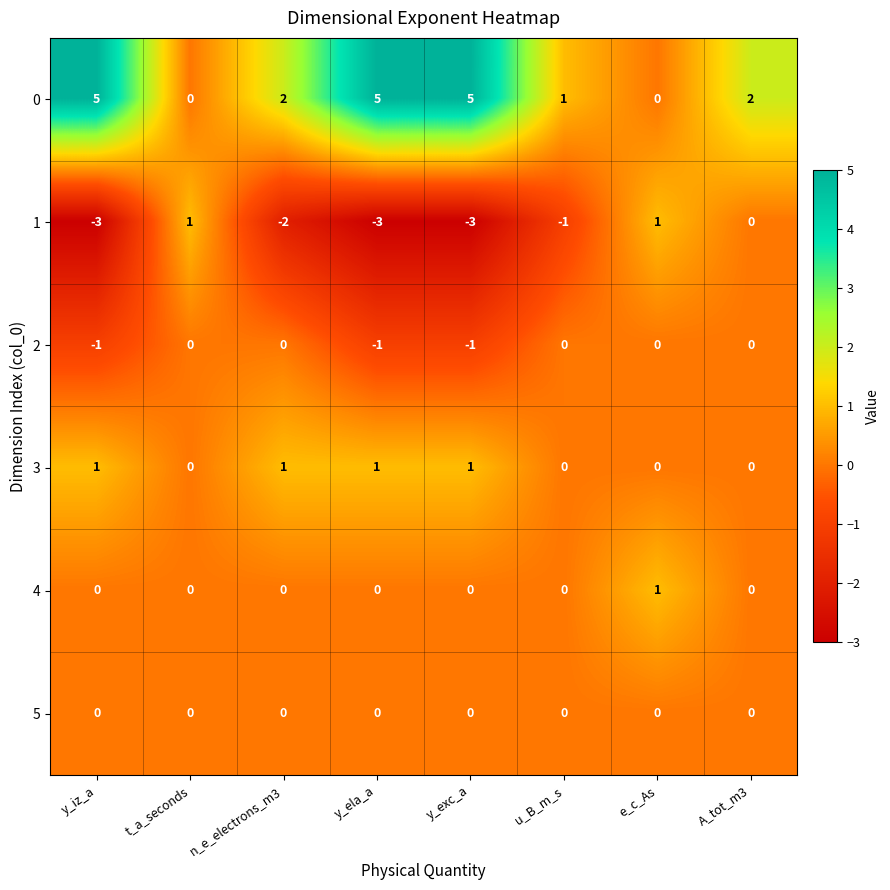

What is the minimum value for 1?

-3